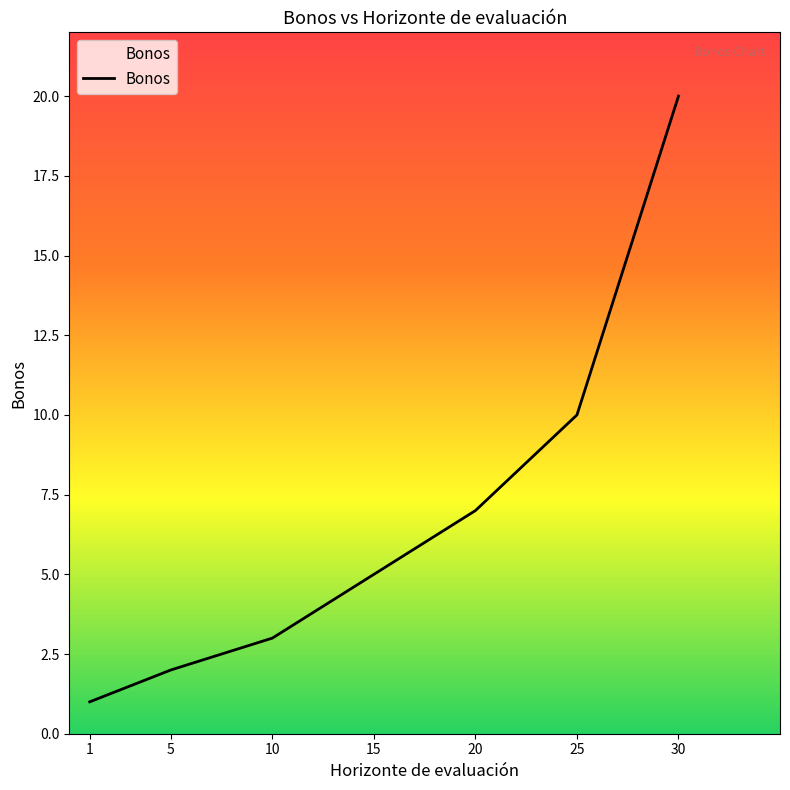

True or false: the data has more than 2 interior local peaks.

False